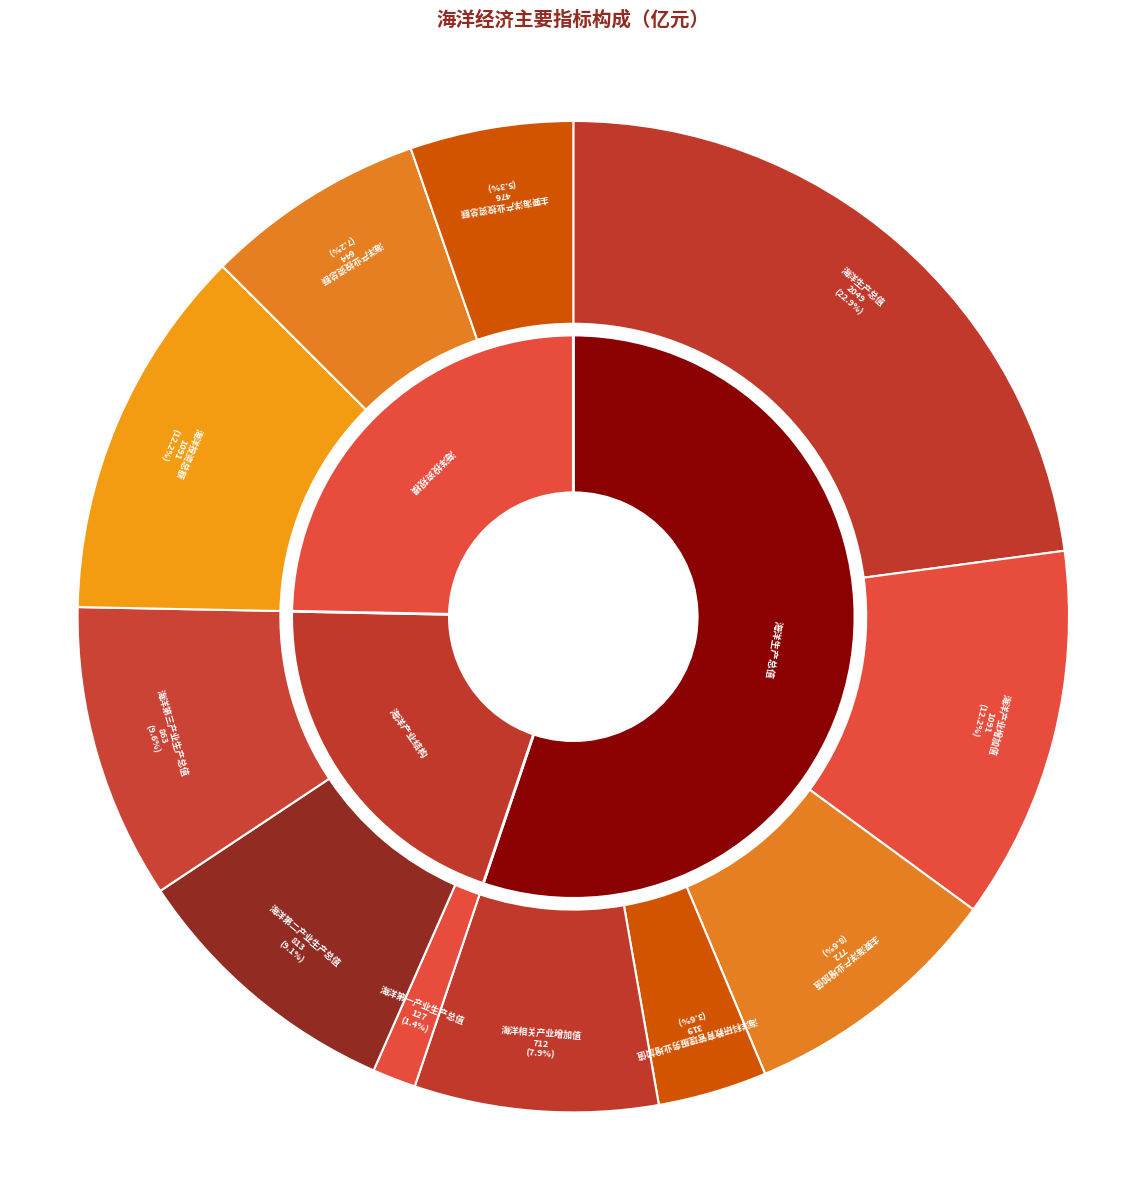

Is it true that 海洋投资总额 is 24% of the pie?

False